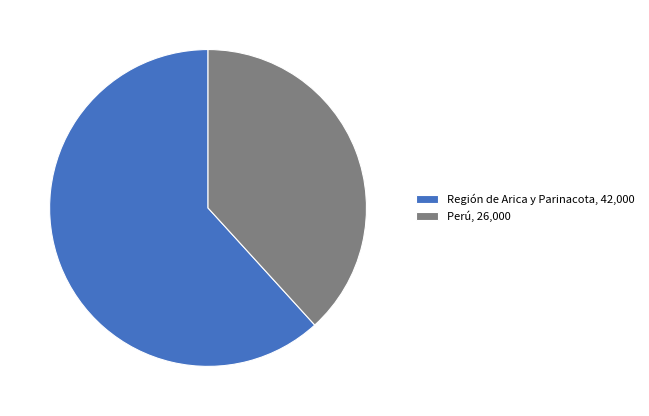

Which has a higher value, Región de Arica y Parinacota, 42,000 or Perú, 26,000?

Región de Arica y Parinacota, 42,000